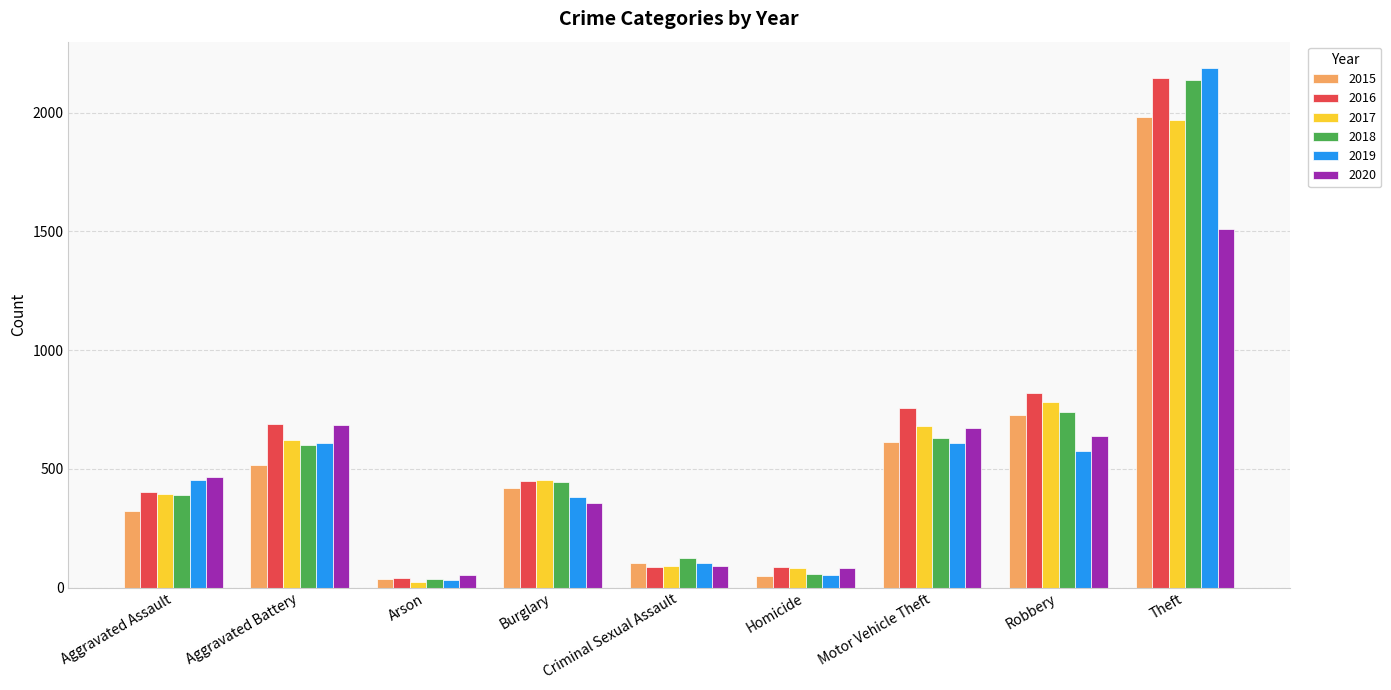

What are all the series names shown in the legend?

2015, 2016, 2017, 2018, 2019, 2020